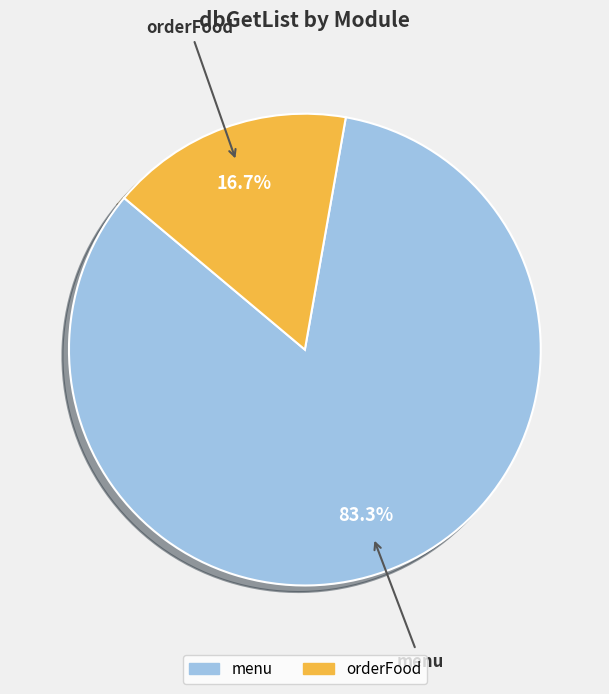

To the nearest percent, what is the difference between the largest and smallest slice percentages?

67%